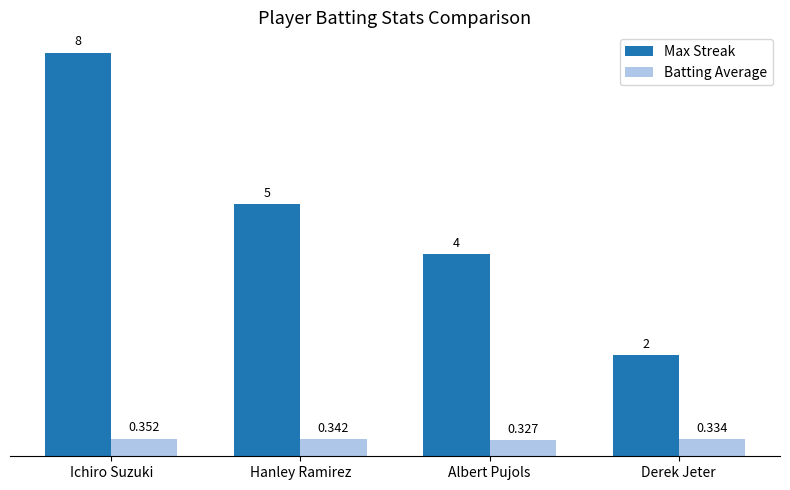

At which category is the sum across all series the highest?

Ichiro Suzuki